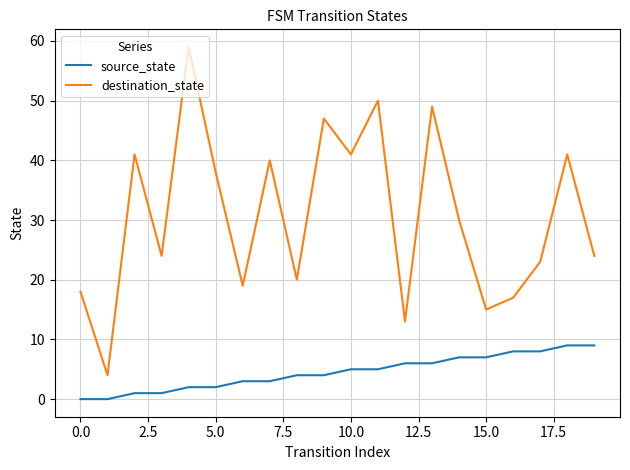

What is the maximum value shown in the chart?

59